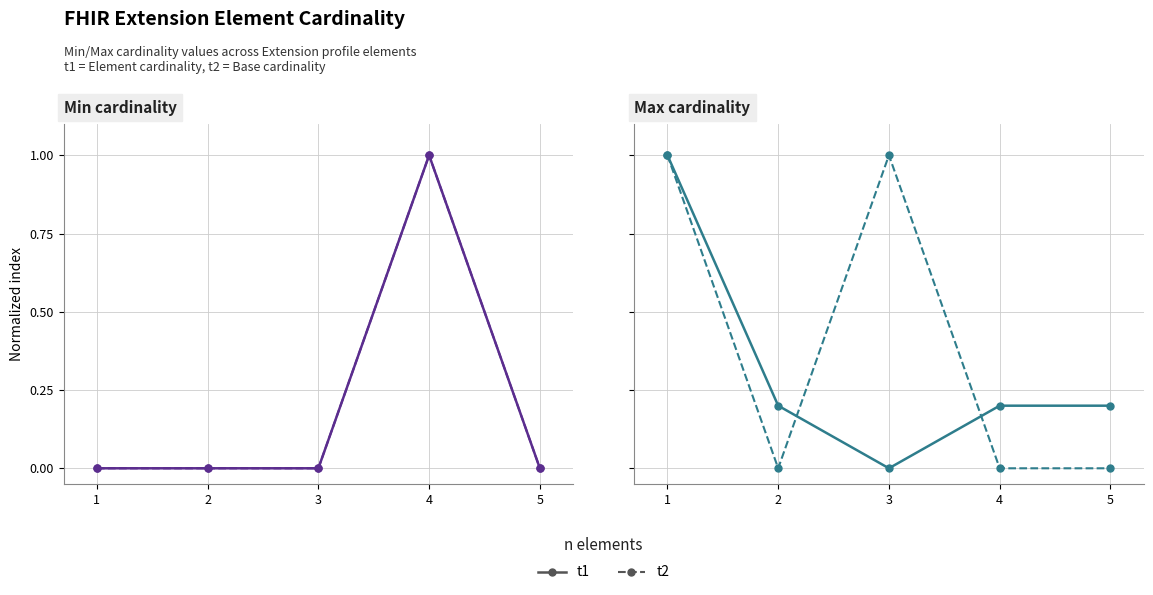

In t1, how many points are lower than both neighbors (excluding endpoints)?

1